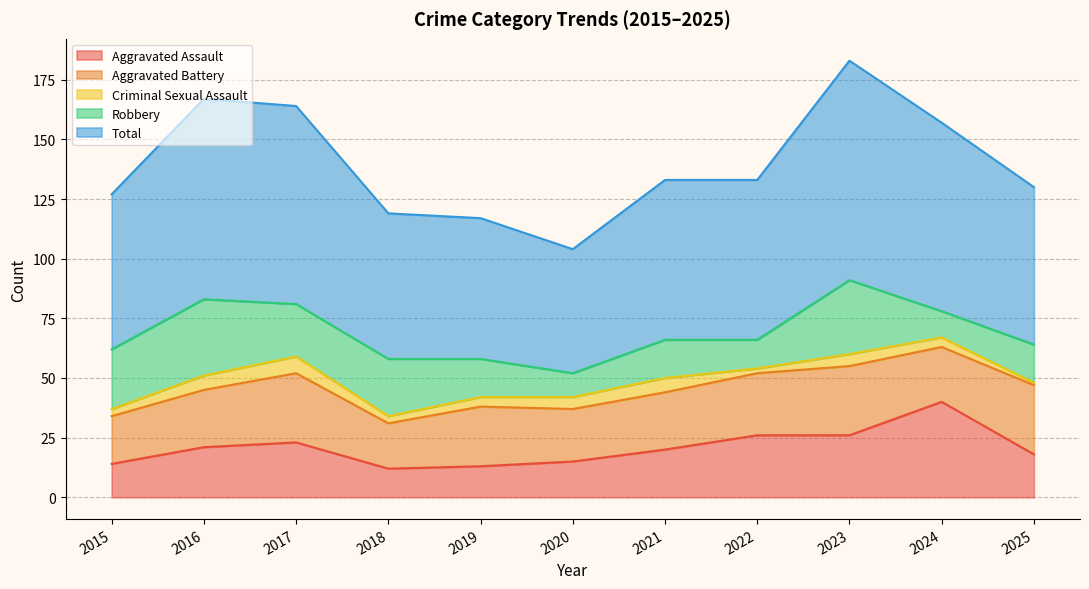

Which label corresponds to the largest value in the chart?

2023